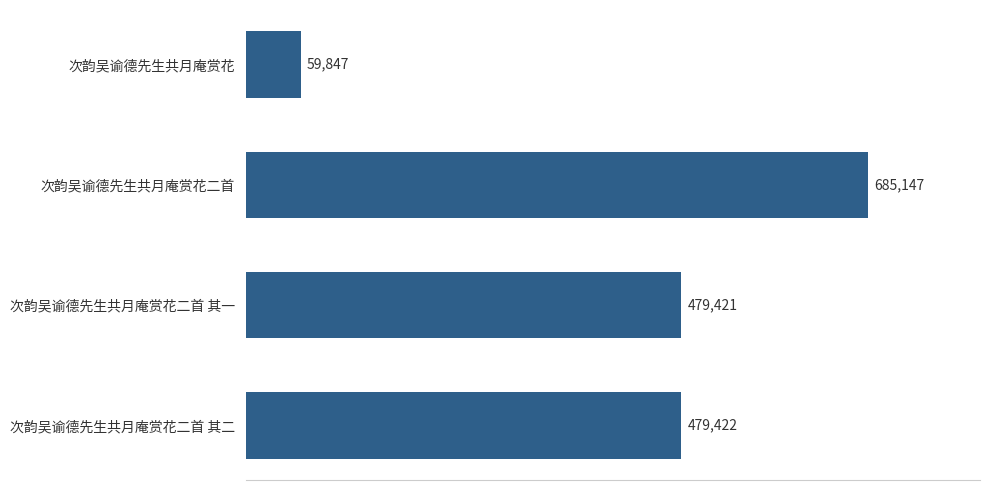

What is the greatest value displayed?

685147